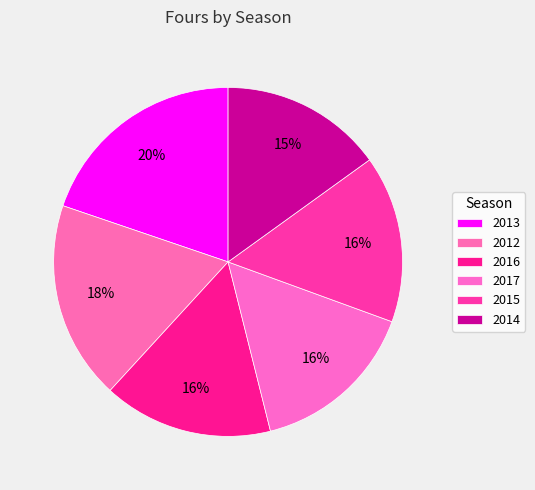

To the nearest percent, what is the average slice percentage?

17%